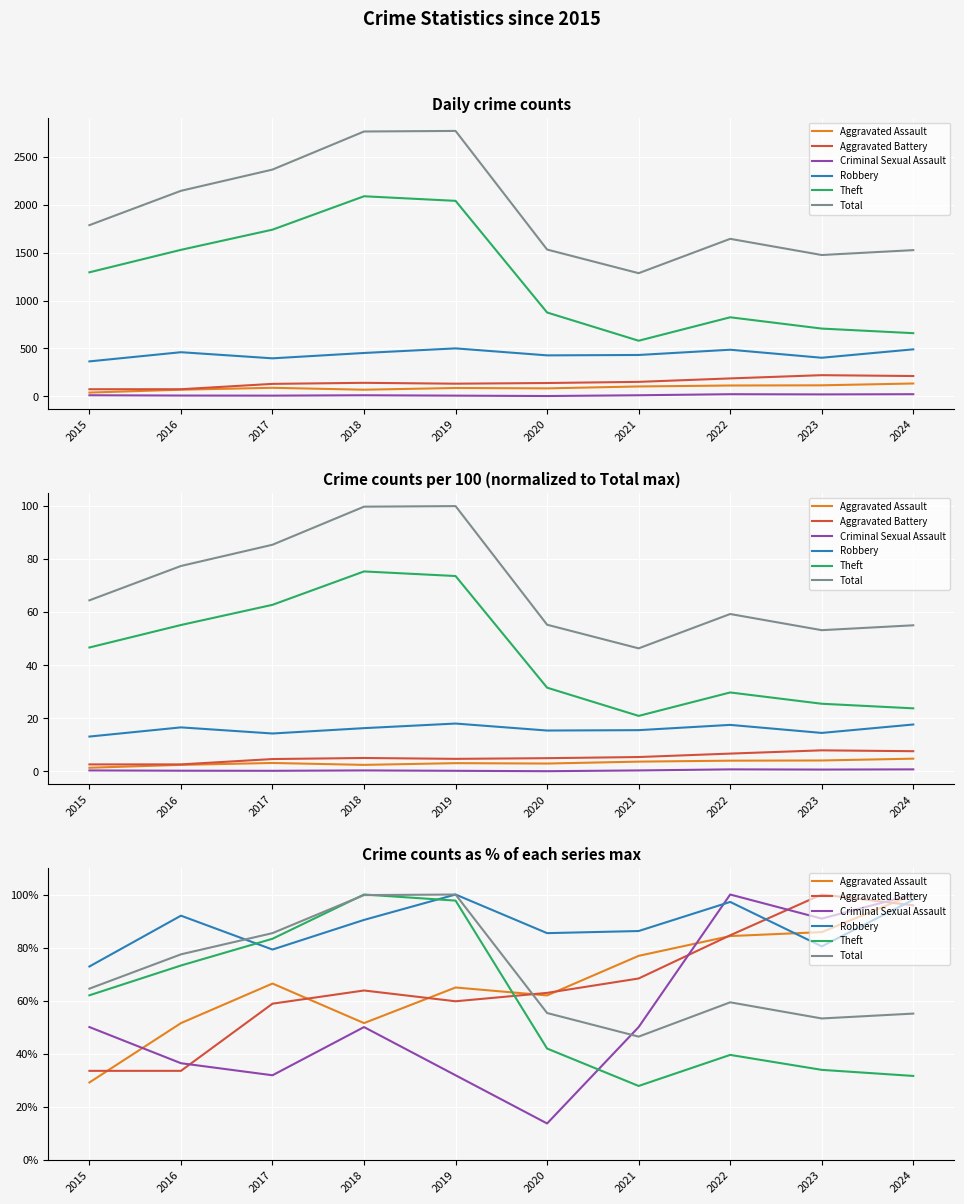

How many values in the Robbery series are below 90?

5